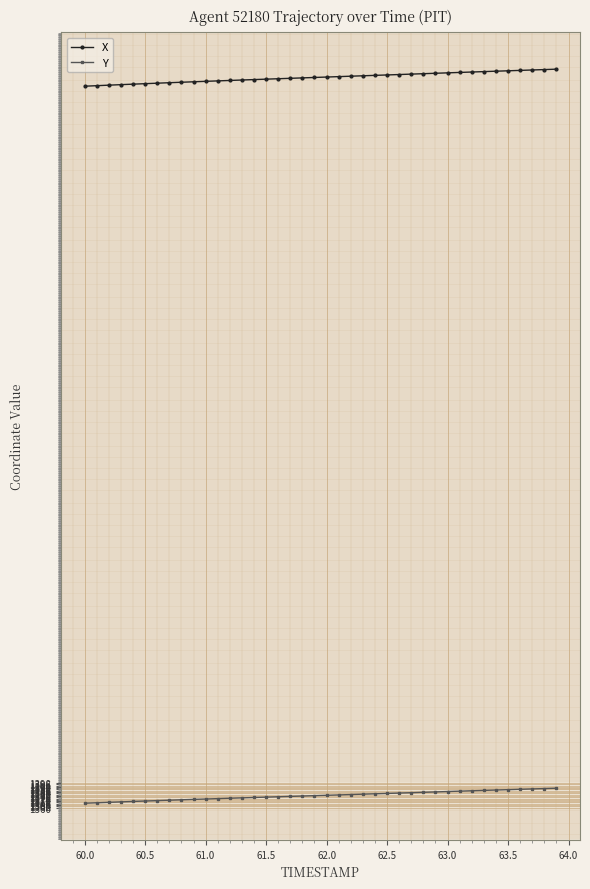

What is the greatest value displayed?

2500.0